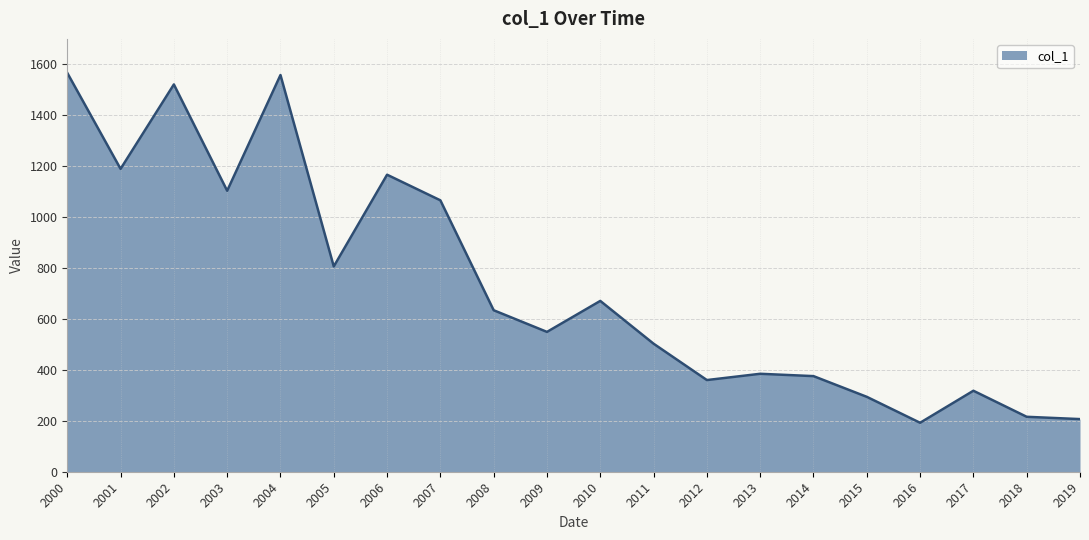

Where is the data nearest to the value 879?

2005